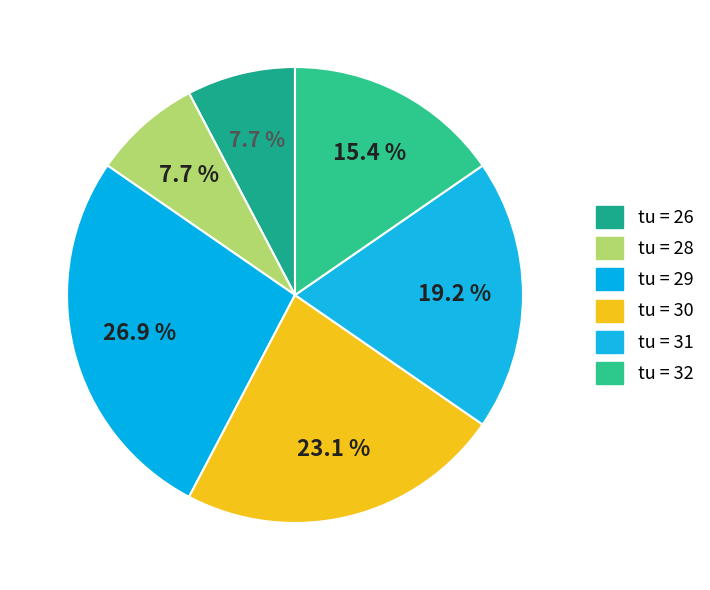

Count the number of slices in the pie.

6